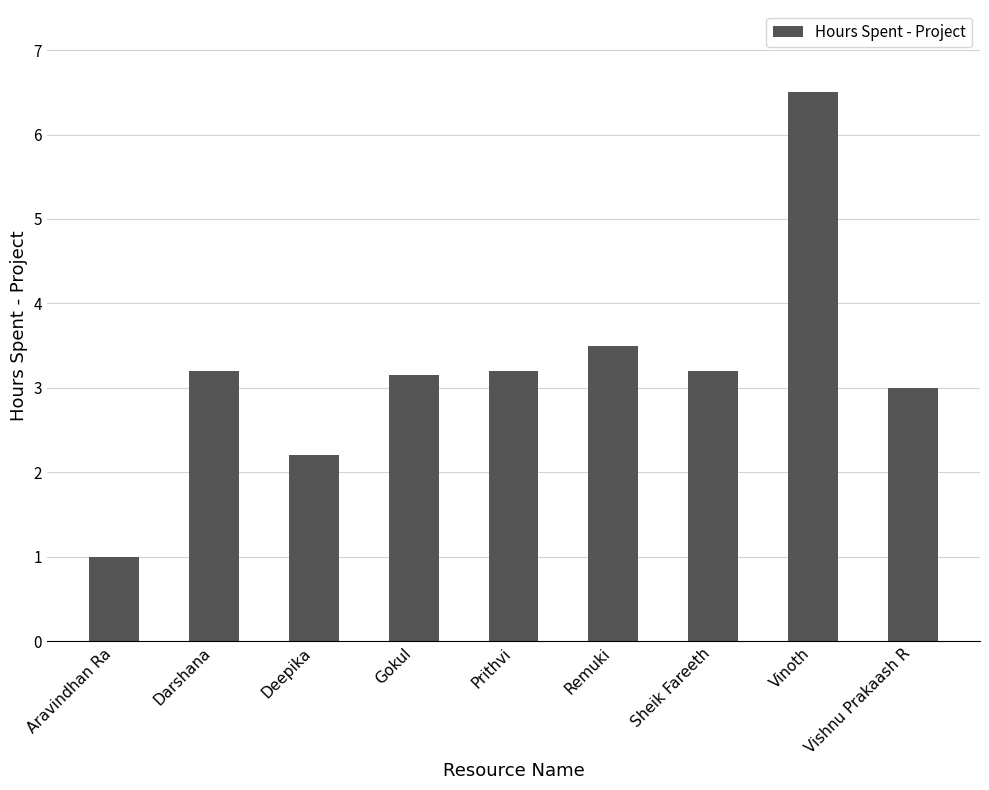

What is the label of the 3rd bar from the right?

Sheik Fareeth